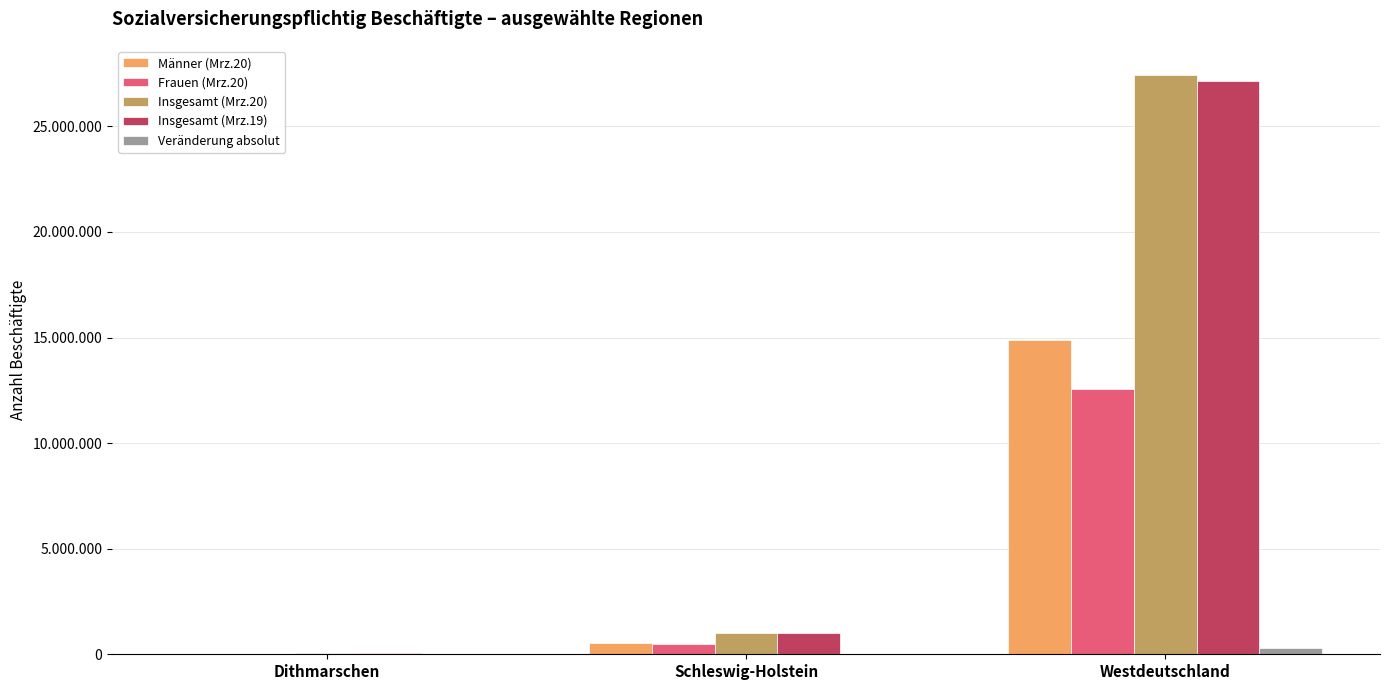

What are all the series names shown in the legend?

Männer (Mrz.20), Frauen (Mrz.20), Insgesamt (Mrz.20), Insgesamt (Mrz.19), Veränderung absolut